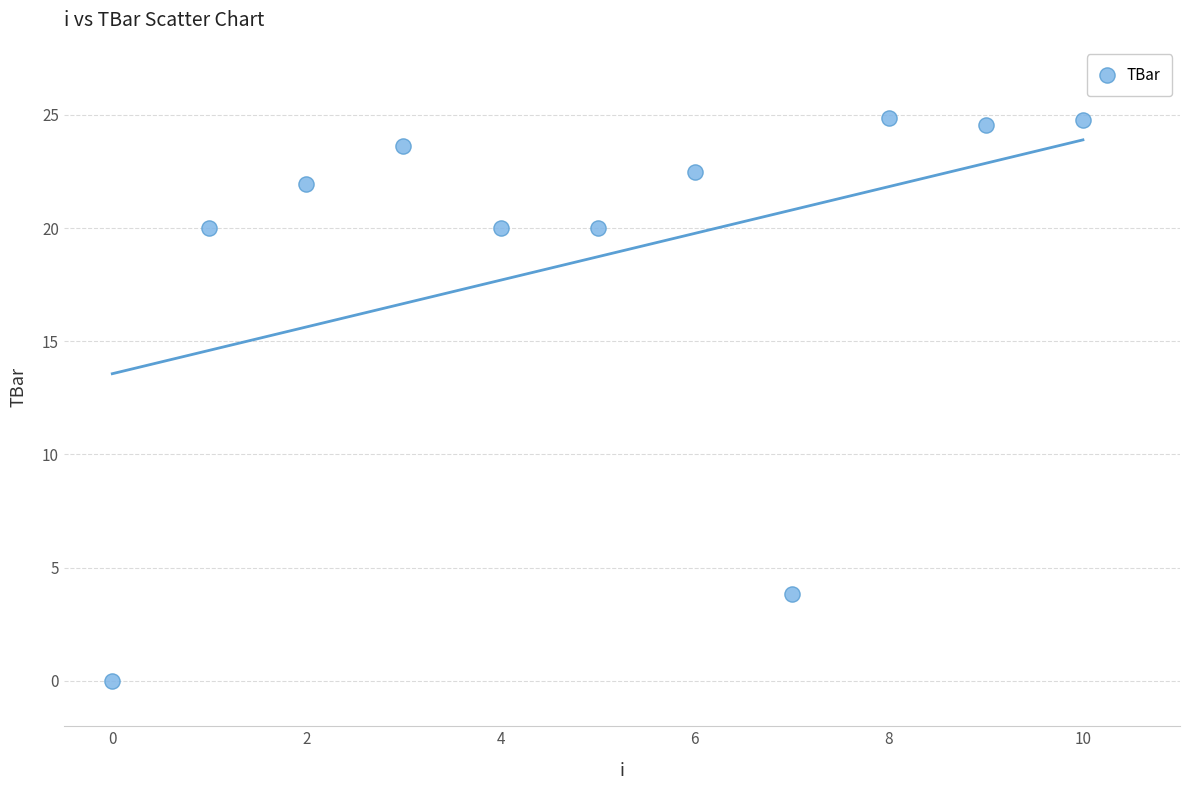

What is the average Y value?

18.7